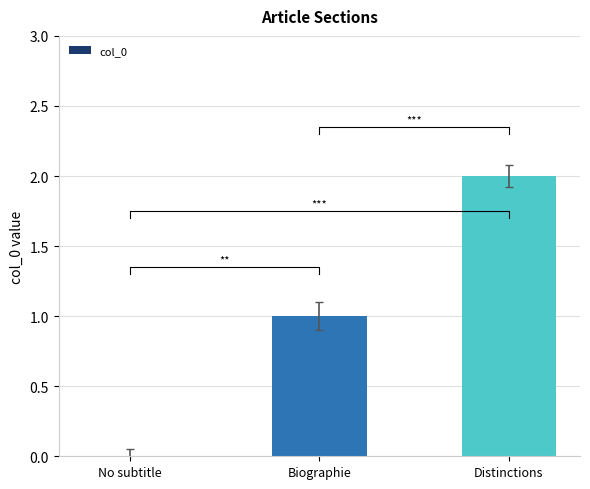

Between Biographie and Distinctions, which is larger?

Distinctions